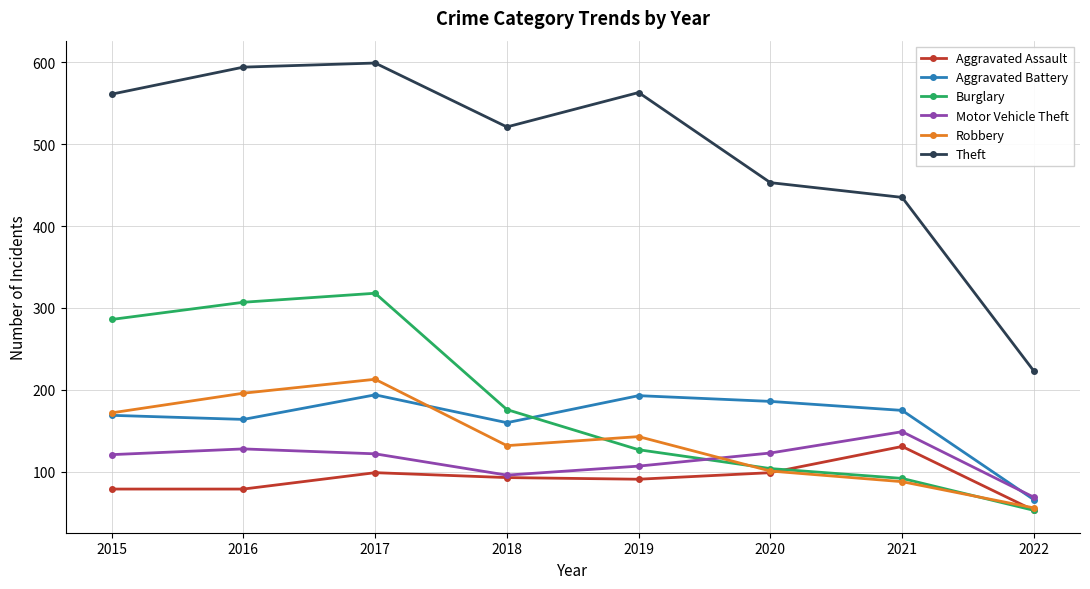

At which label does Motor Vehicle Theft reach its peak?

2021